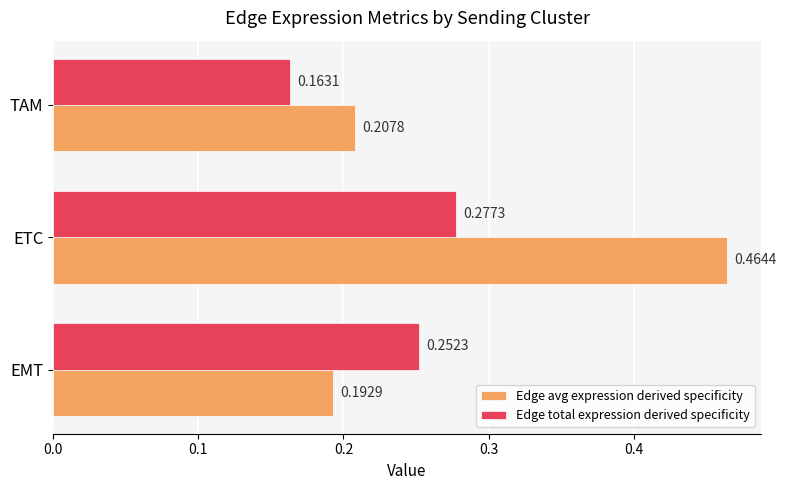

Rank the series by their average value, from lowest to highest.

Edge total expression derived specificity, Edge avg expression derived specificity